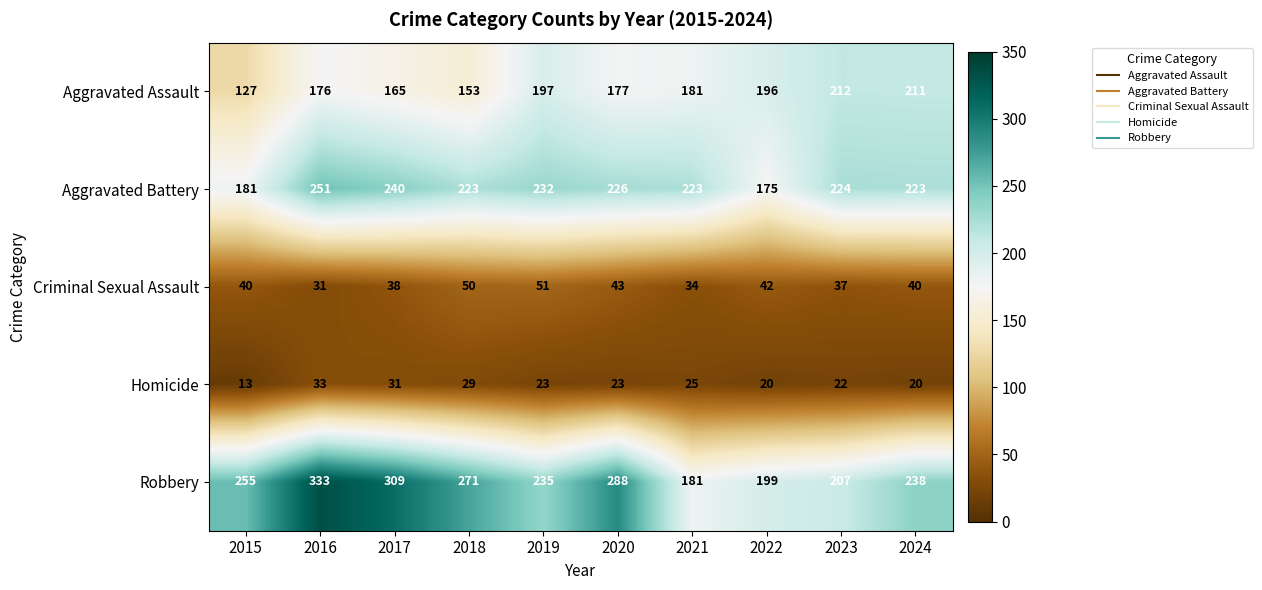

What is the sum of the Criminal Sexual Assault values at 2023 and 2020?

80